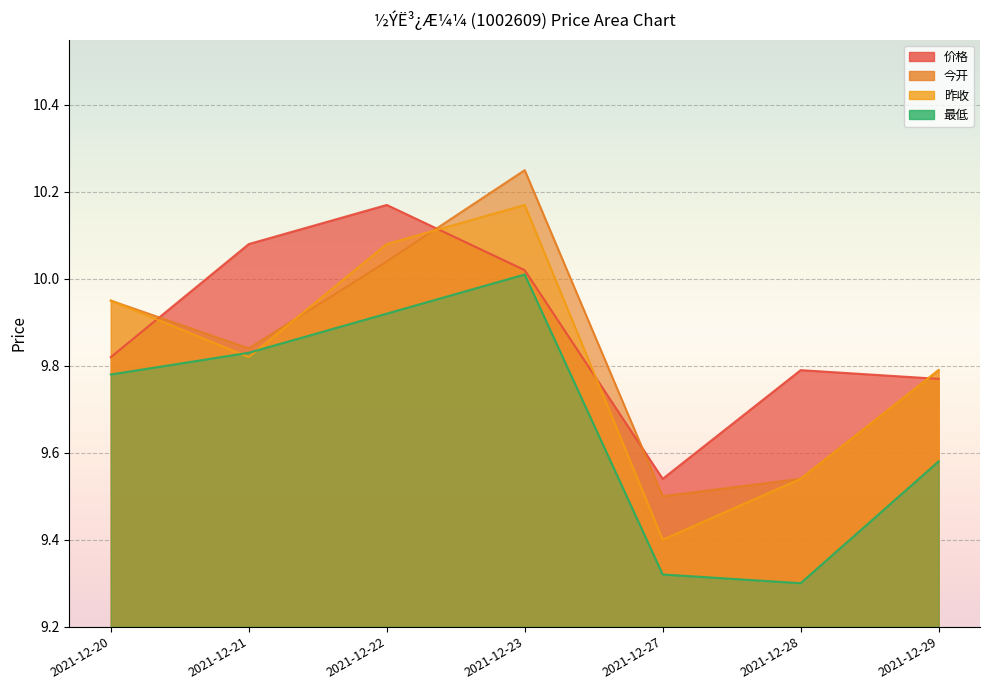

The value of 昨收 at 2021-12-20 is 4.9. True or false?

False